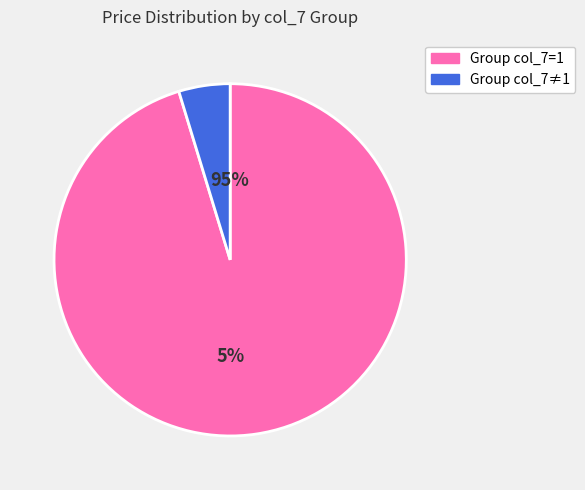

True or false: PGM accounts for 1% of the total.

False